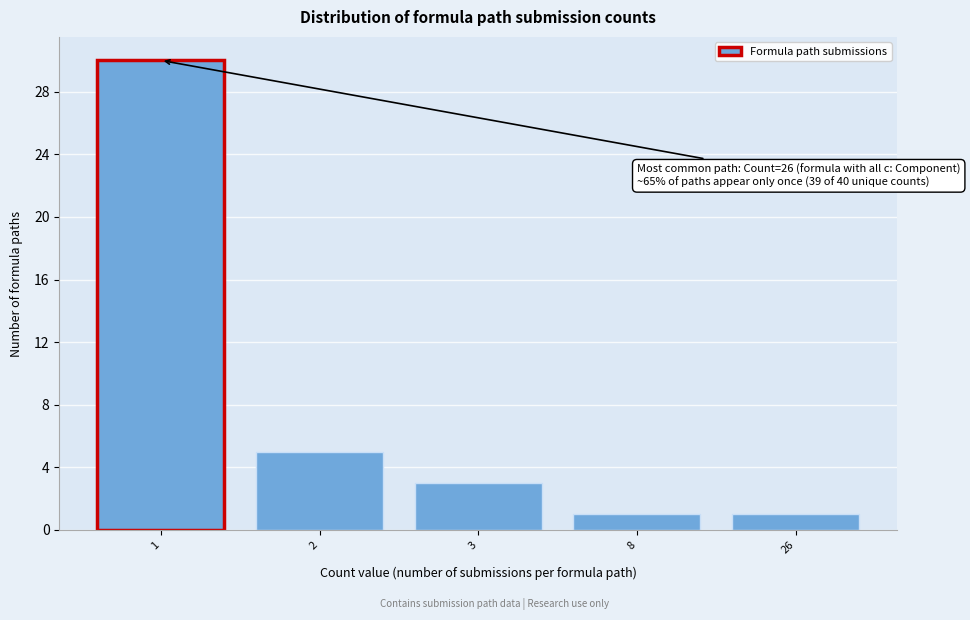

Reading left to right, what are all the values shown in this chart?

30	5	3	1	1